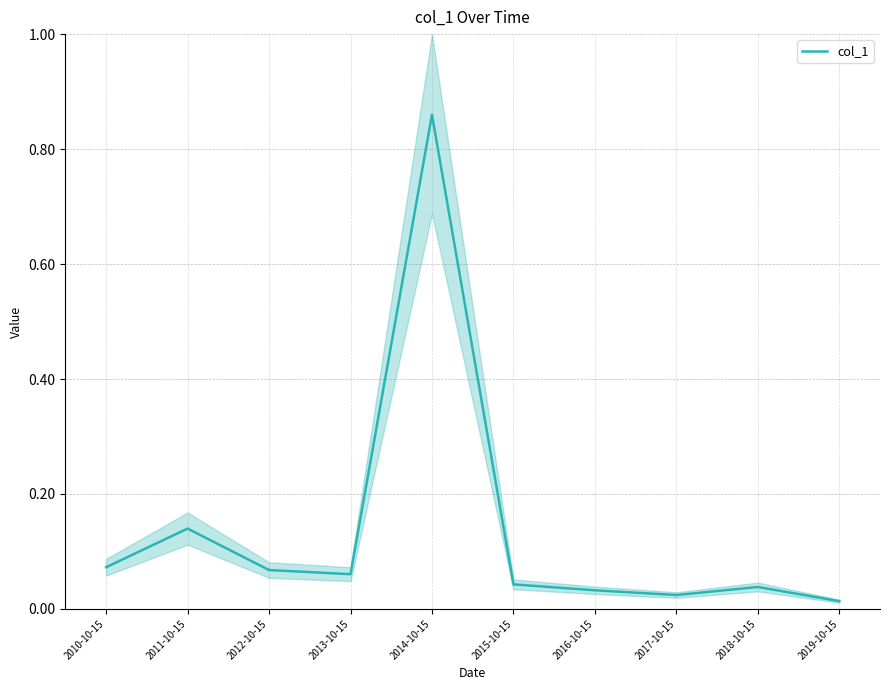

What is the value of the 2nd point from the left?

0.1